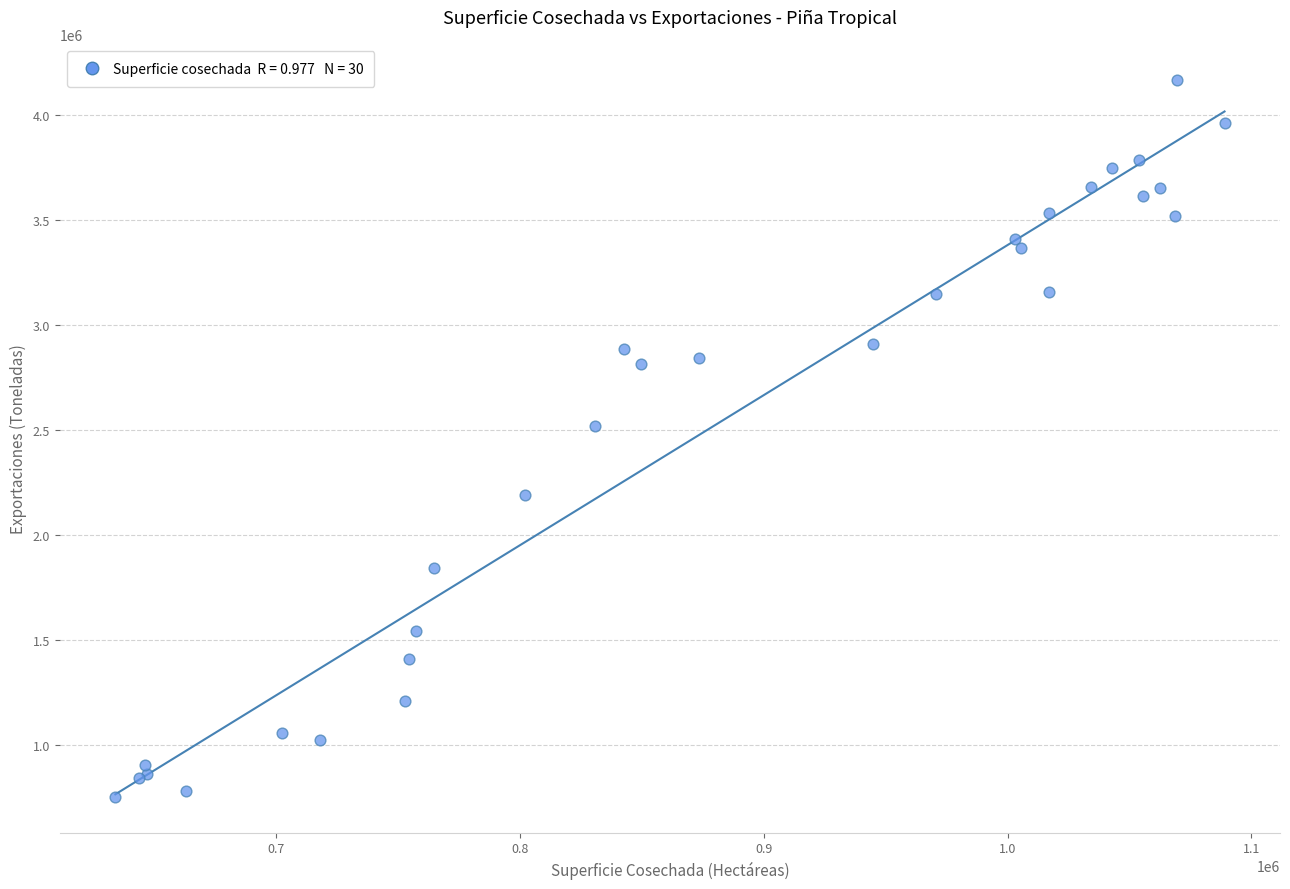

What Y value in the scatter plot is closest to 2459621?

2519996.0